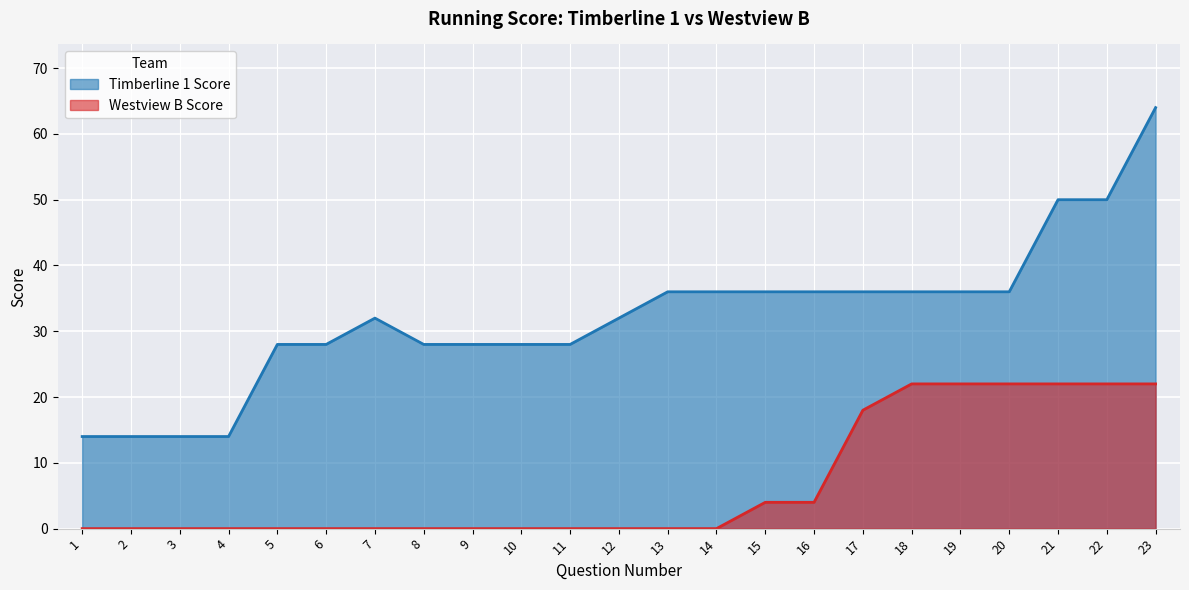

Is it true that Westview B Score equals 34 at 21?

False